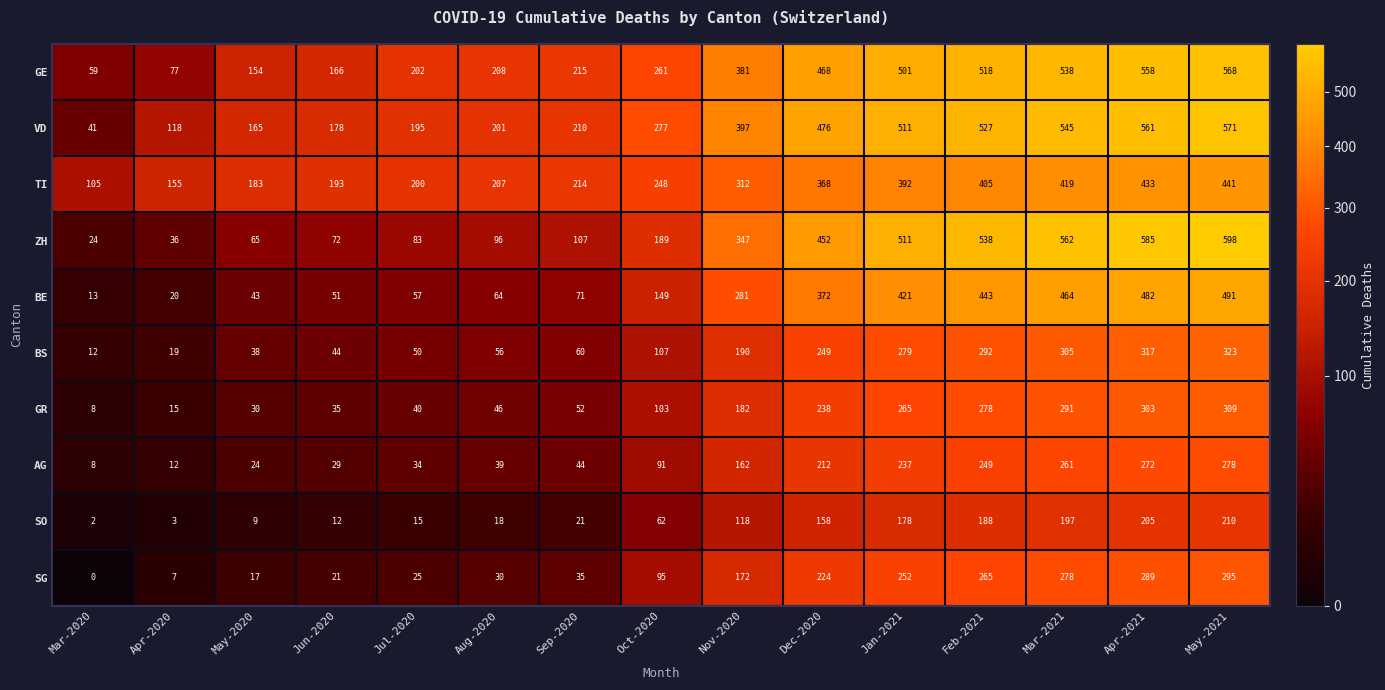

Which series changed the most between Mar-2021 and May-2021?

ZH